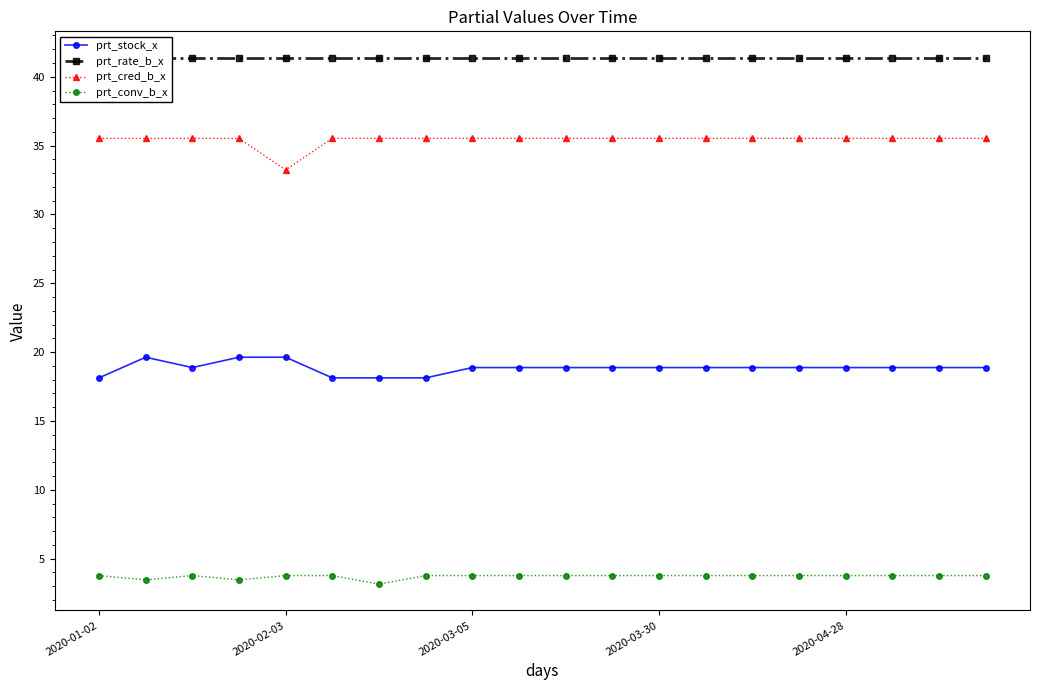

True or false: prt_stock_x and prt_cred_b_x cross at least once.

False